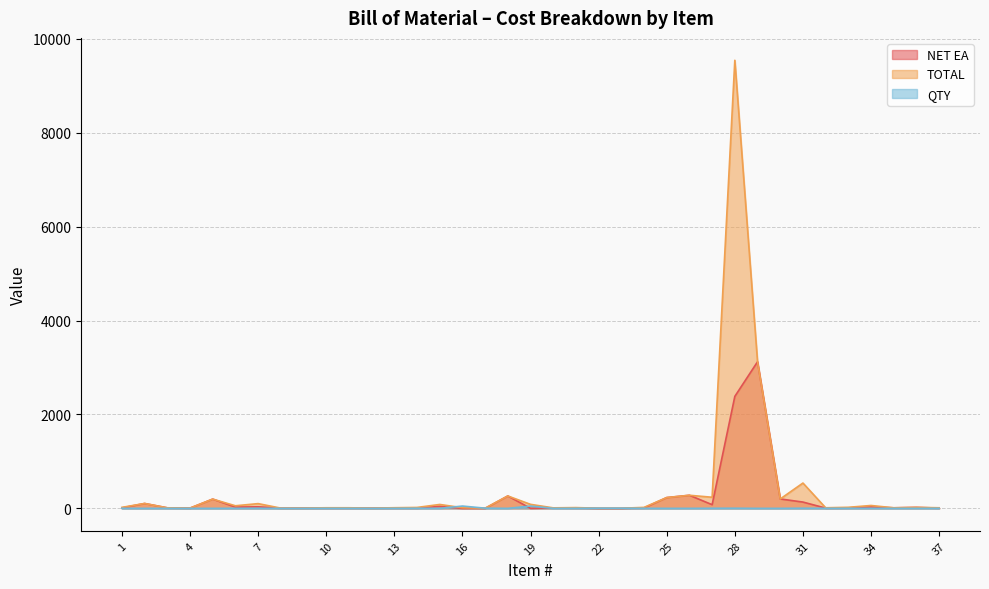

What is the difference between the maximum and minimum values in the NET EA series?

3121.7